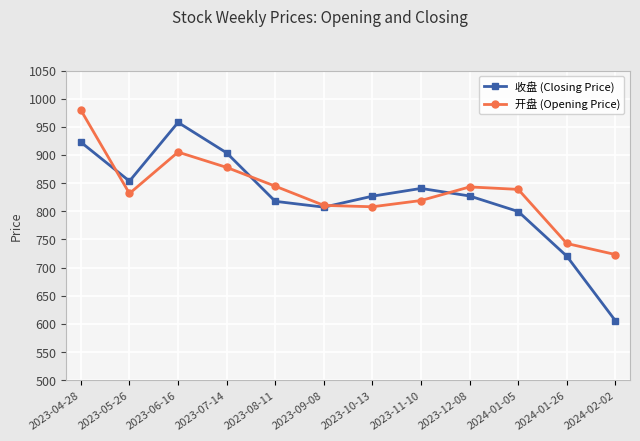

At which category does 开盘 (Opening Price) reach its first local valley?

2023-05-26